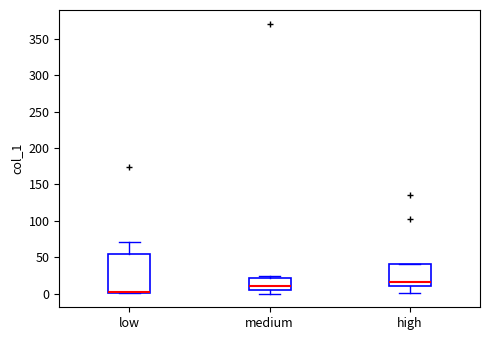

Where is the upper edge of the box for medium on the y-axis? The values are not printed on the chart, so give them approximately, as read against the axis.

20